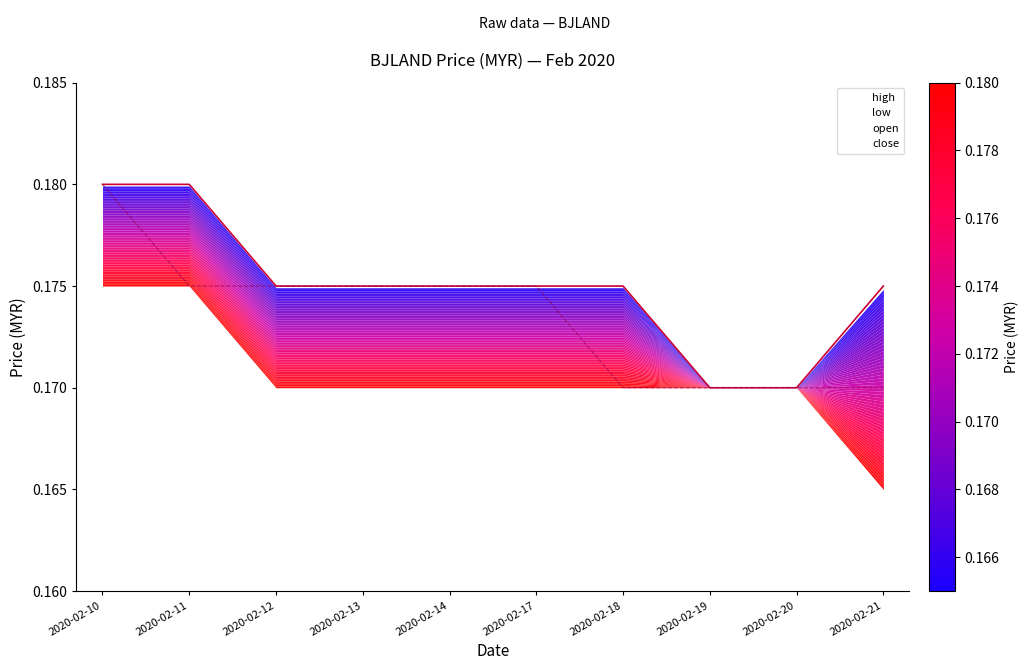

At 2020-02-18, list the series in order from largest to smallest.

high, close